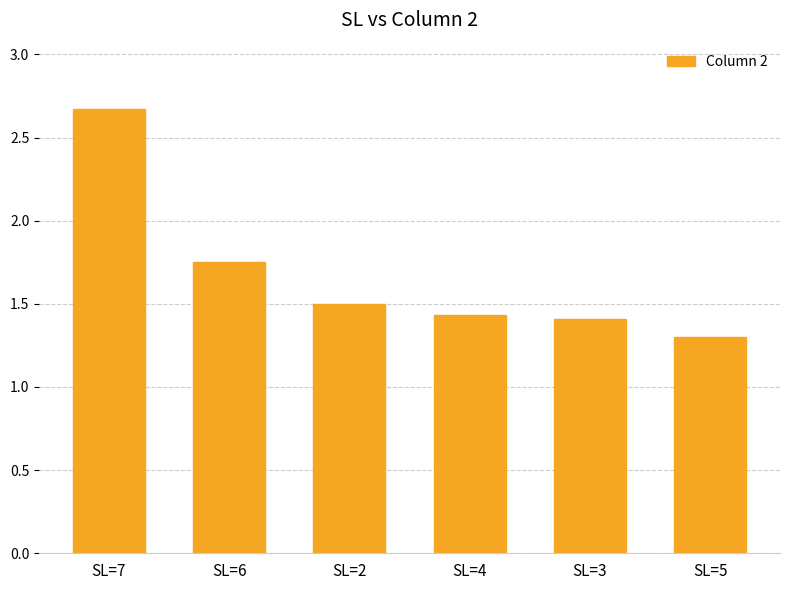

What is the difference between the maximum and second lowest values?

1.3